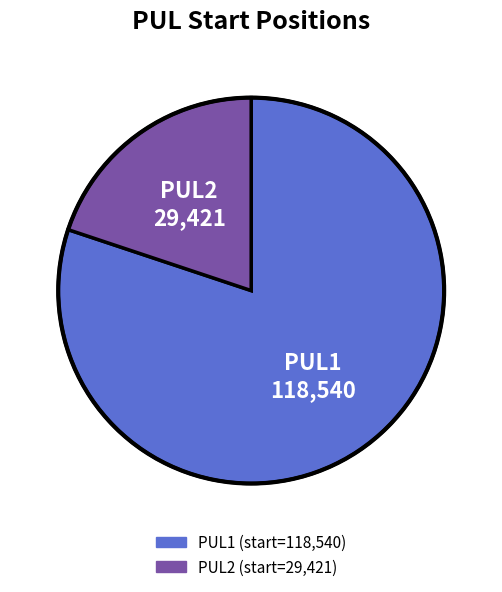

What is the largest slice in the pie chart?

PUL1